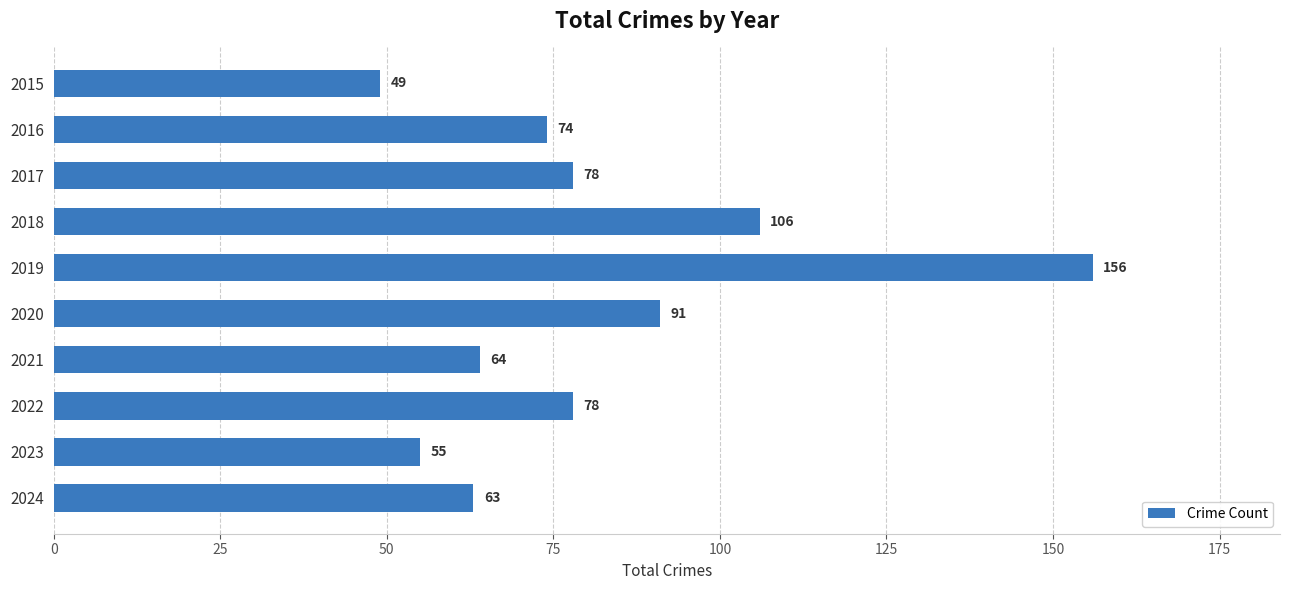

Which category has the highest value across all series?

2019